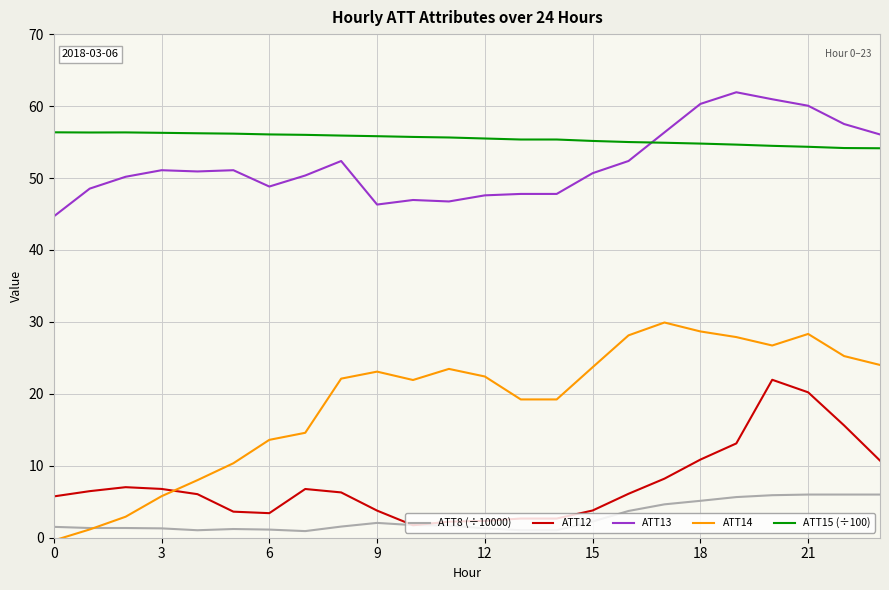

What is the greatest value displayed?

61.9